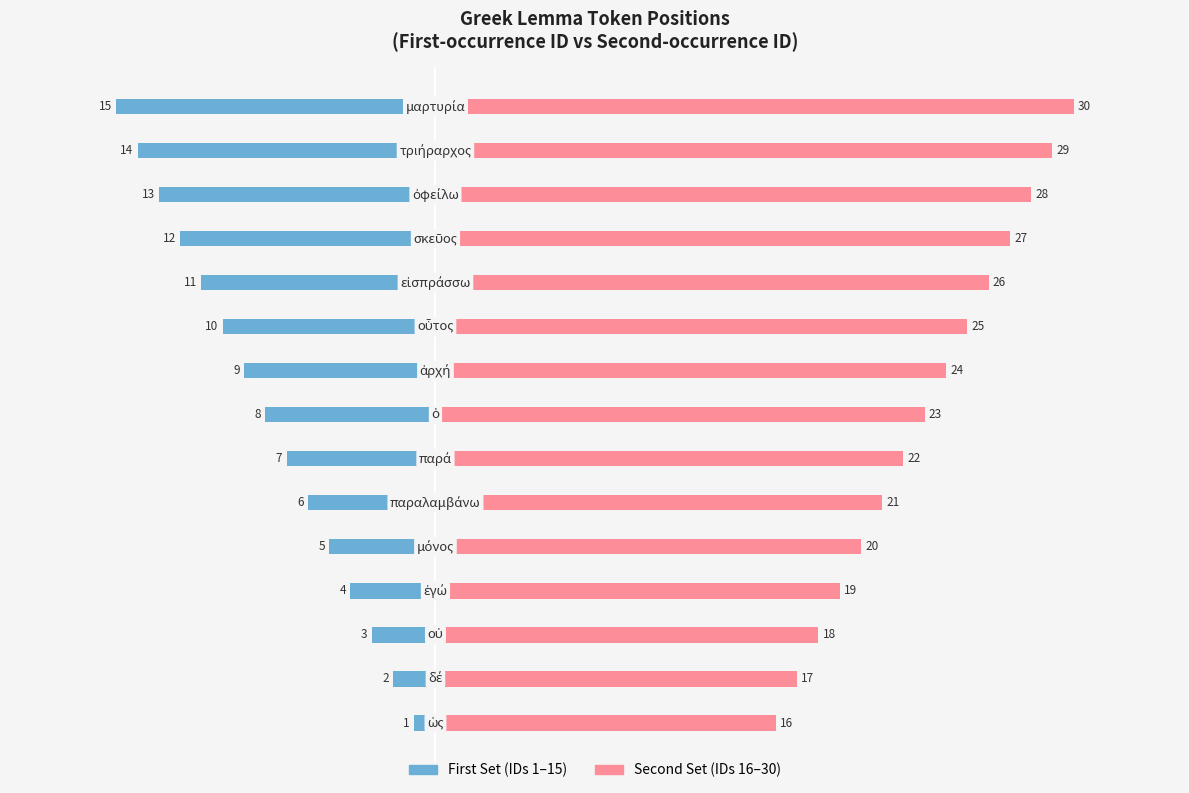

The value of First Set (IDs 1–15) at 20 is -5. True or false?

True